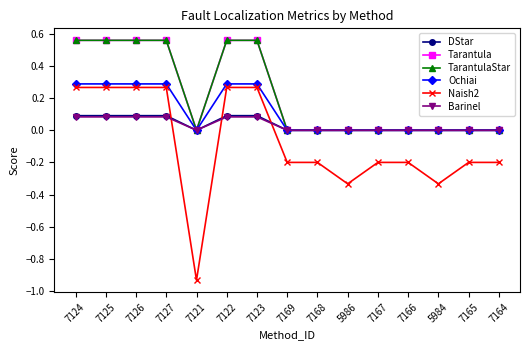

What is the difference between the maximum and minimum values in the Tarantula series?

0.6